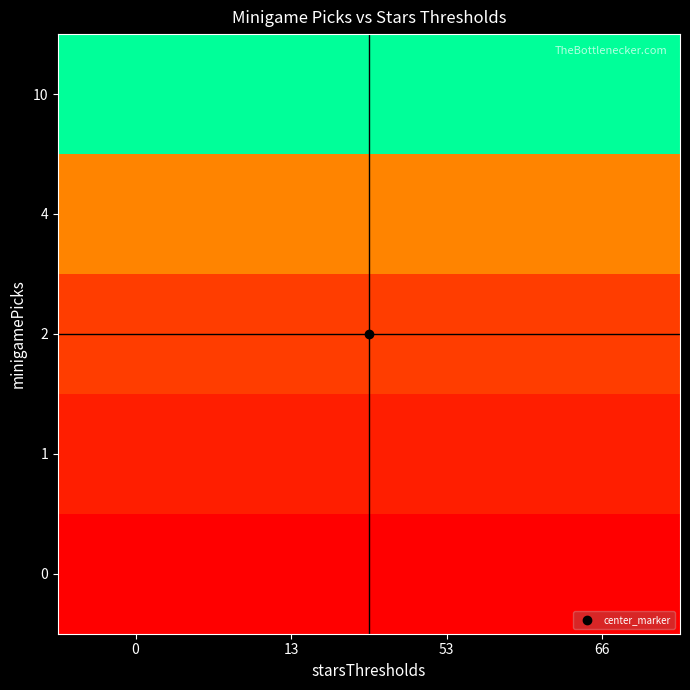

What is the spread (max minus min) of values at 13?

10